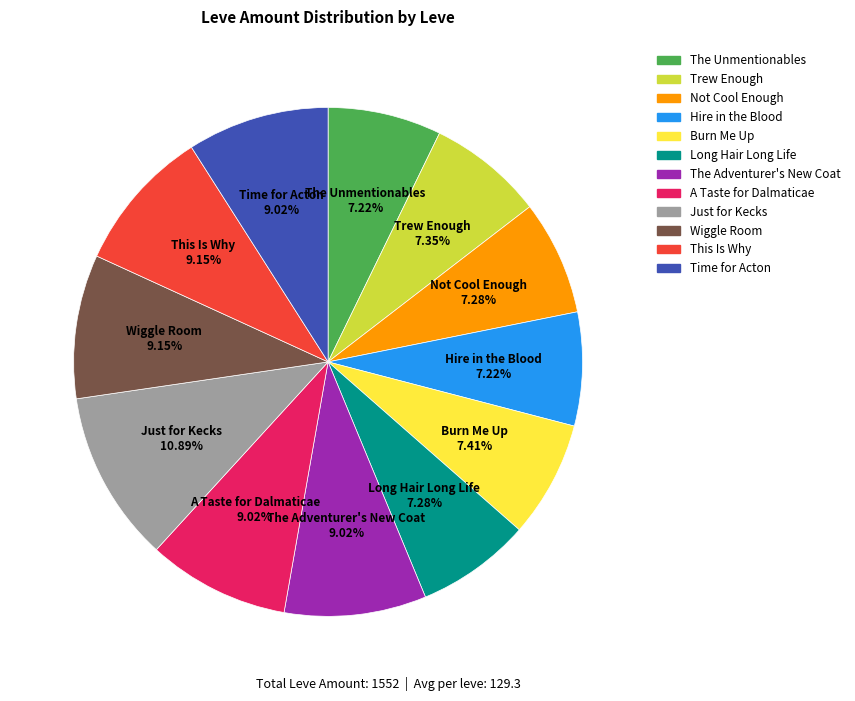

Count the number of slices in the pie.

12